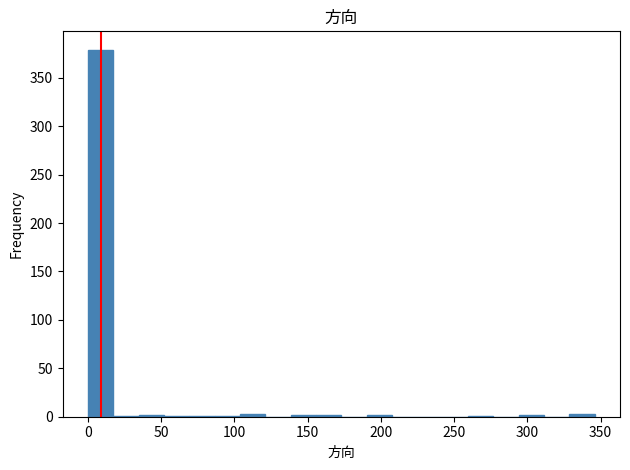

Around what value on the x-axis is the tallest bar? Give the approximate position of its centre, as read against the axis.

10